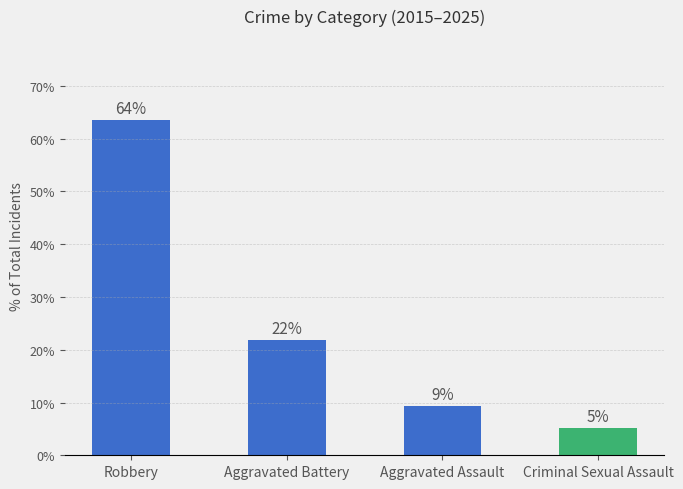

Does the chart contain any negative values?

No